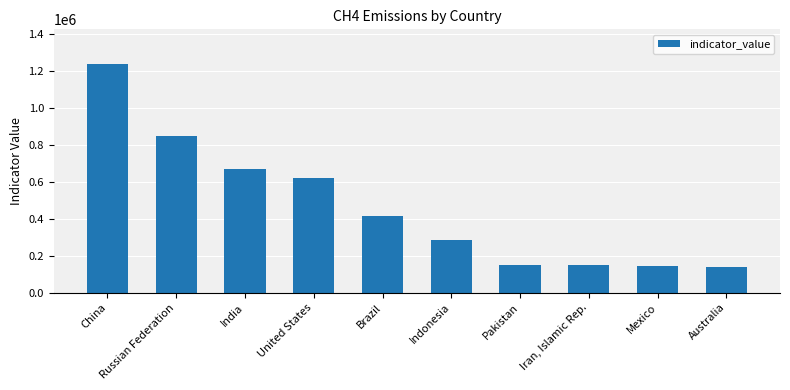

Which category has the highest value across all series?

China